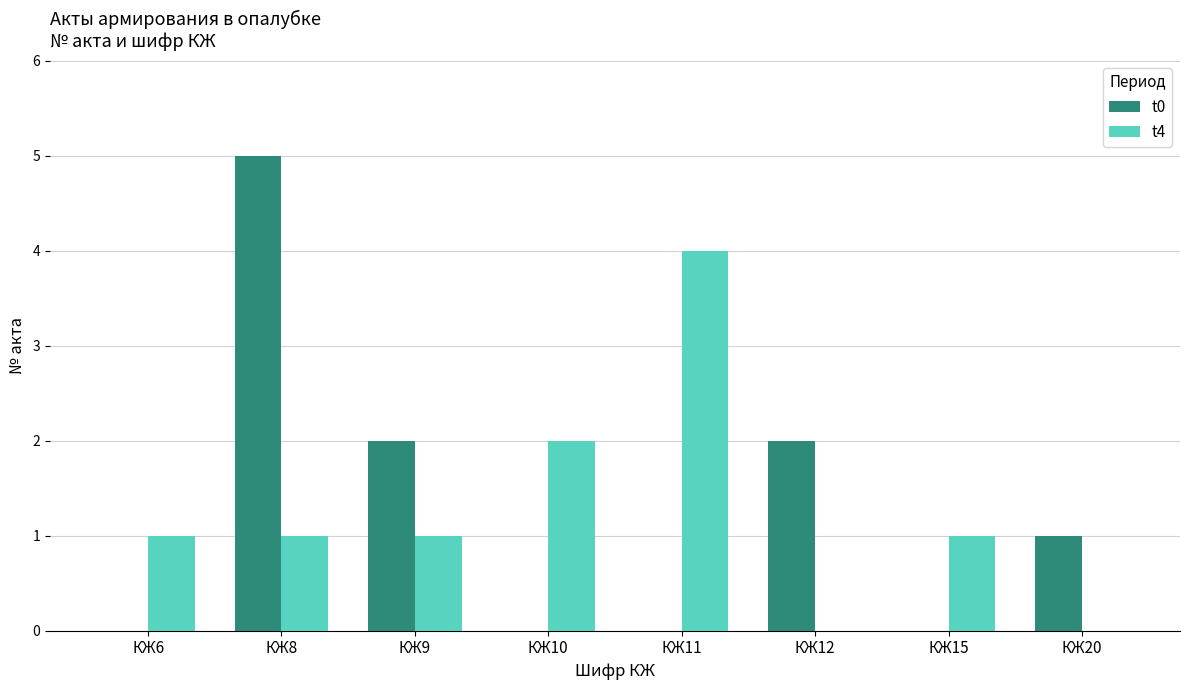

Is it true that t0 equals 2 at КЖ15?

False